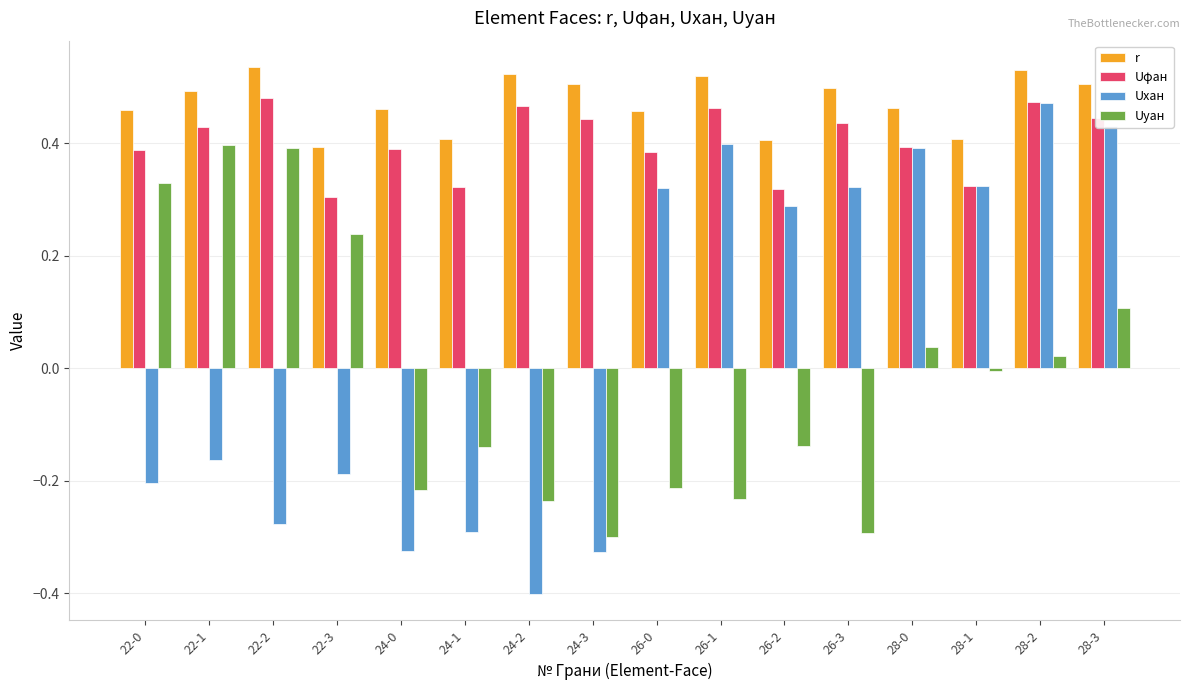

True or false: Uφан has a value of 0.6 at 28-0.

False